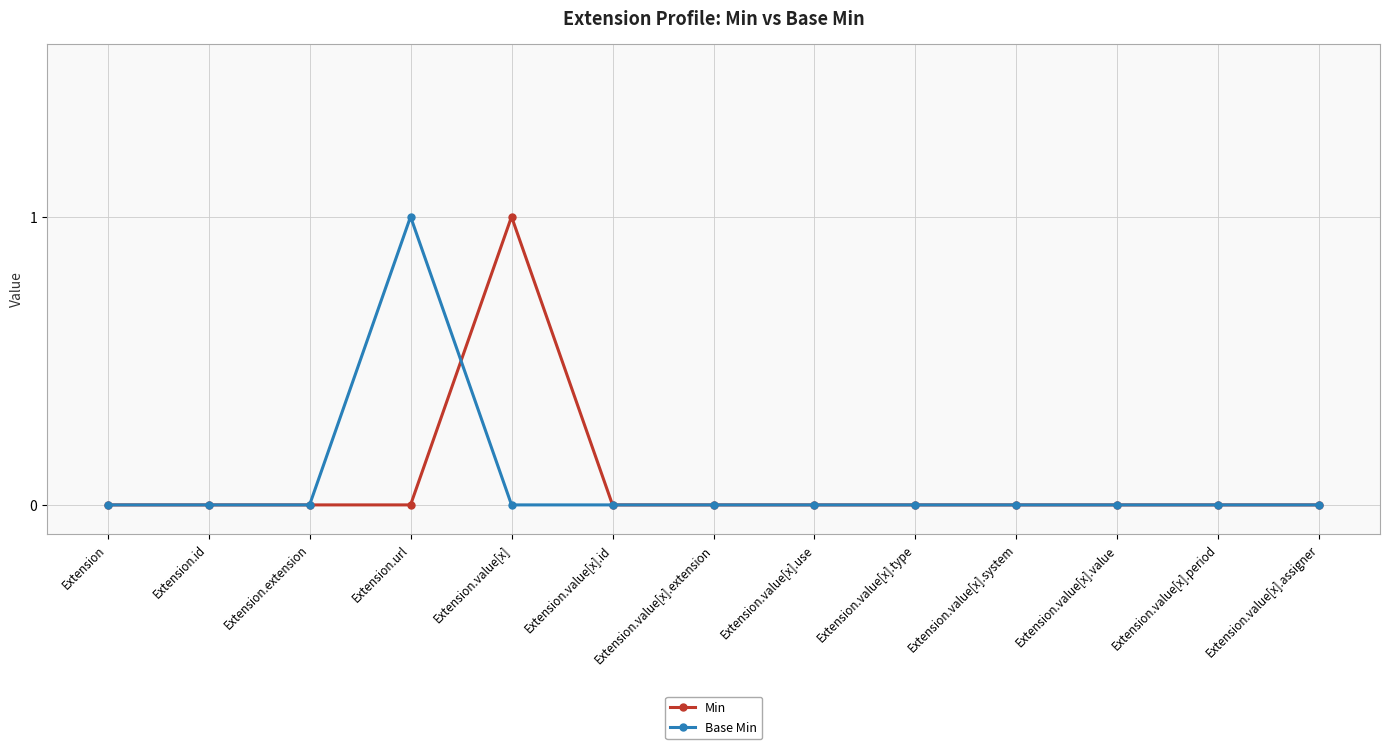

Is it true that Min equals 0 at Extension?

True